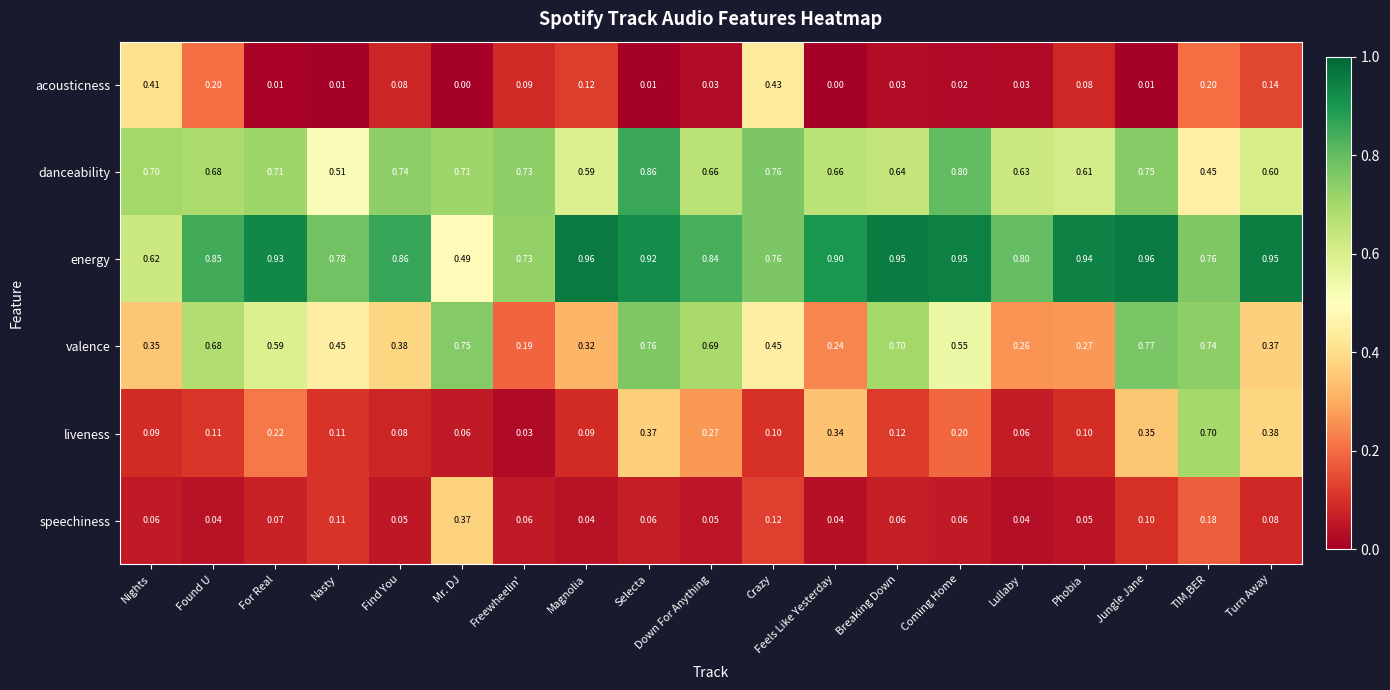

Rank the series by their maximum value, from lowest to highest.

speechiness, acousticness, liveness, valence, danceability, energy